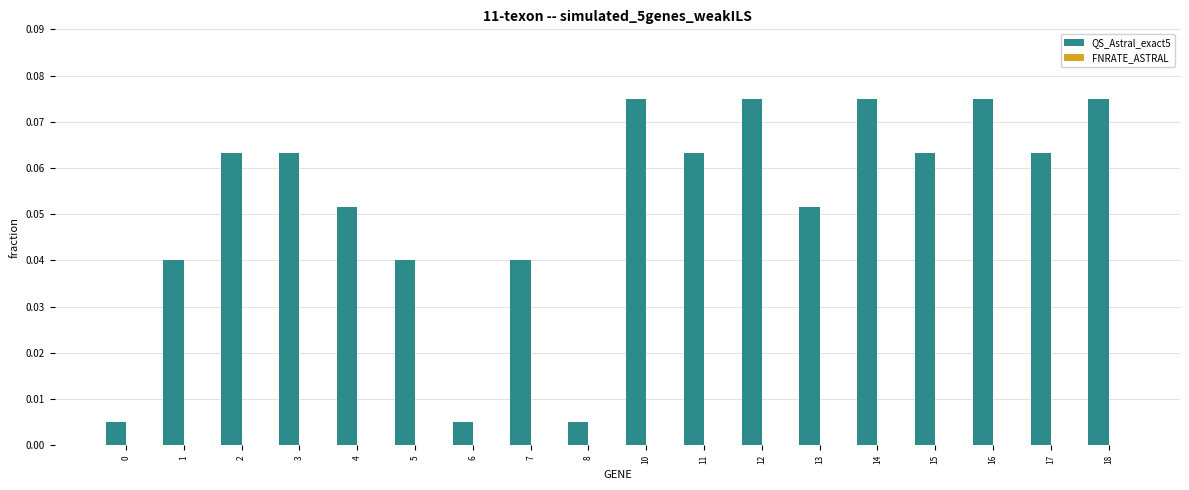

Is it true that the value at 5 is 0.1?

False